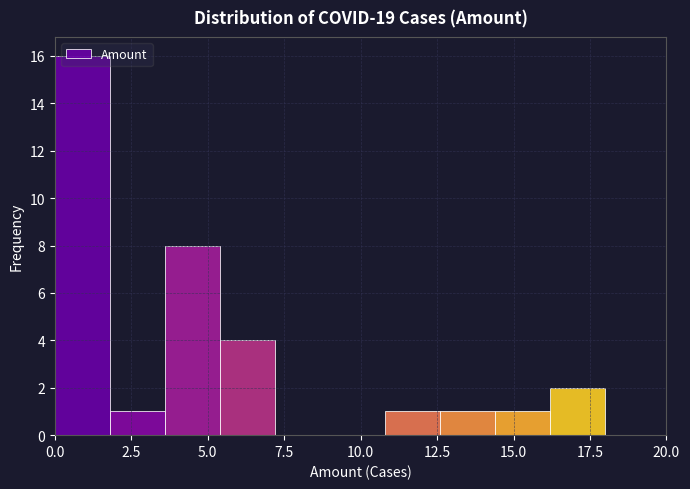

Read against the x-axis, roughly where is the centre of the tallest bar?

1.0